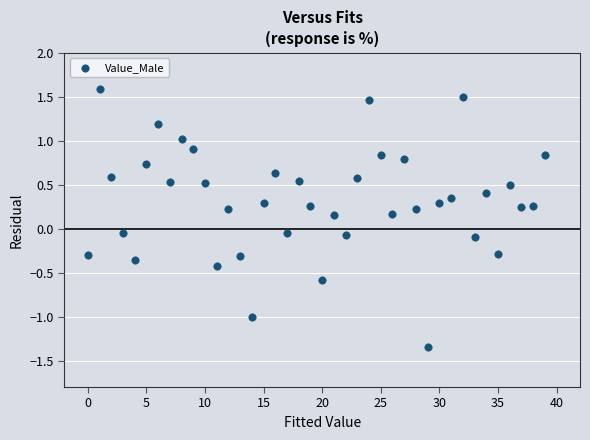

What is the range of Y values (max minus min)?

2.9